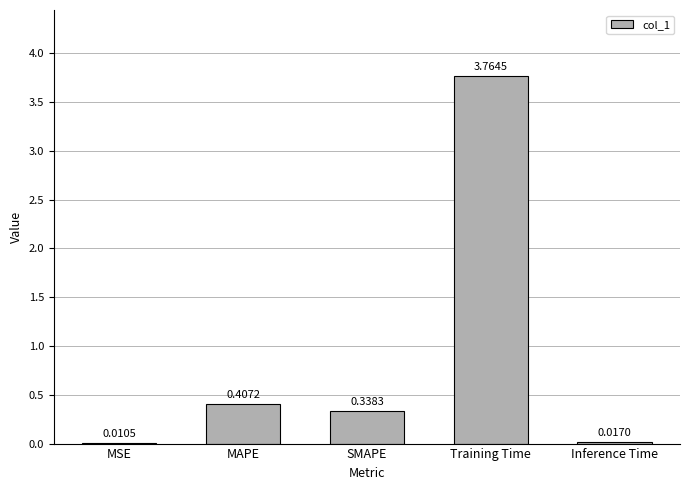

What is the sum of all values?

4.5